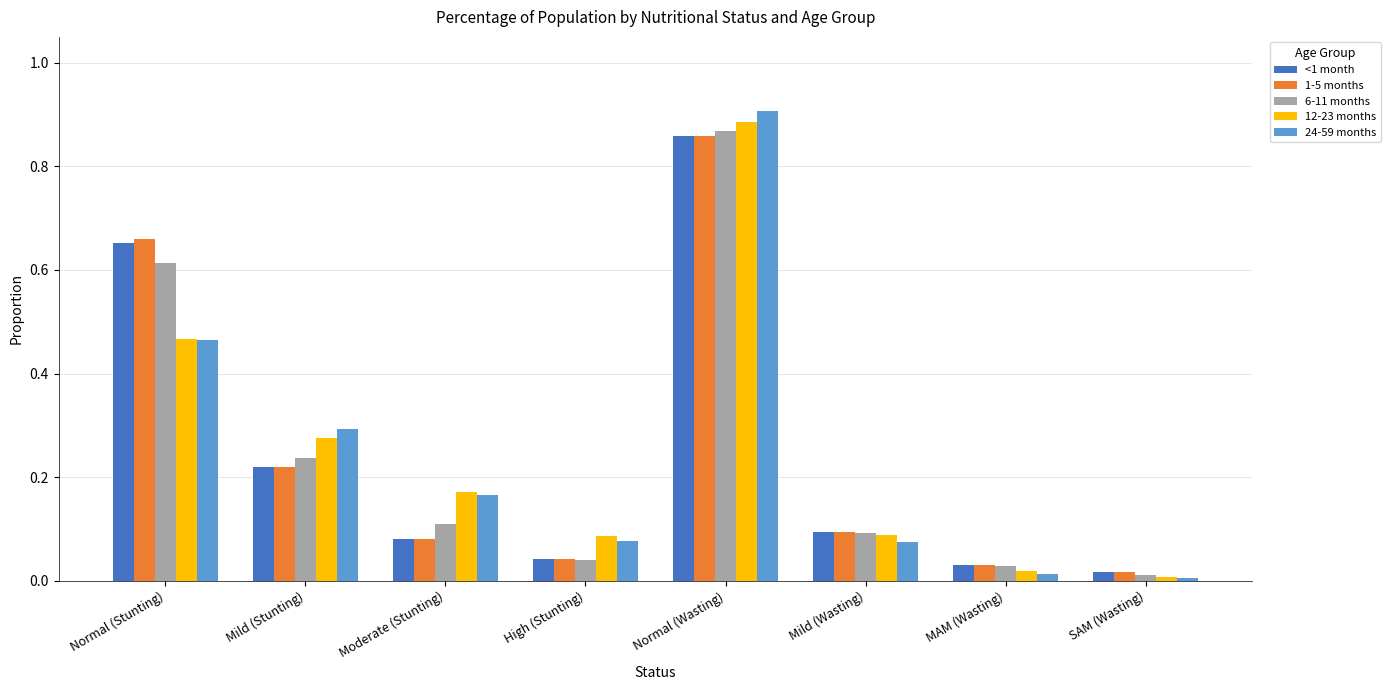

The value of <1 month at Mild (Wasting) is 0.1. True or false?

True